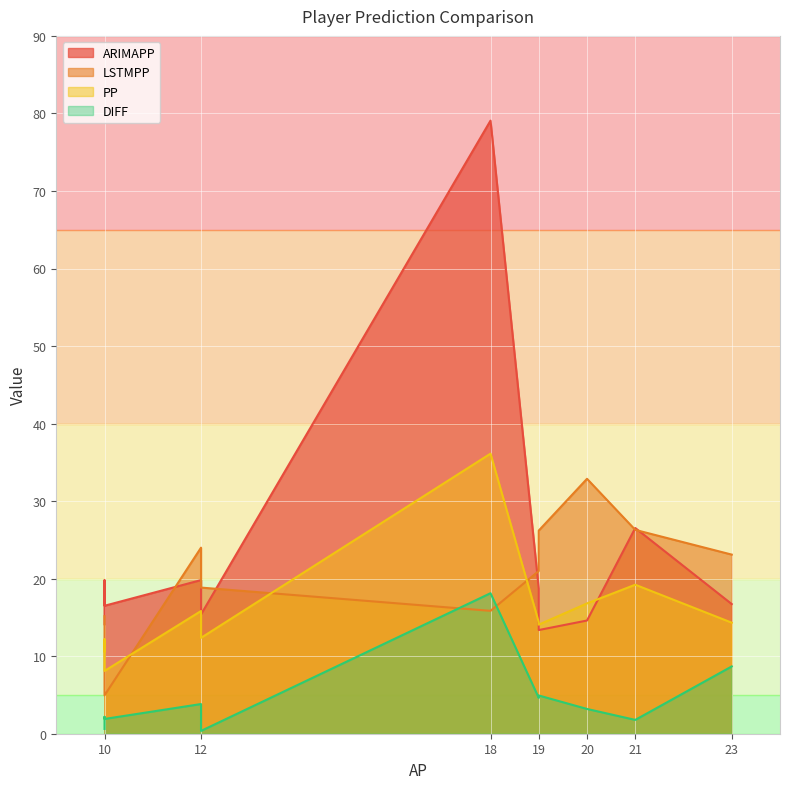

Which has a higher value, 10 or 10?

10